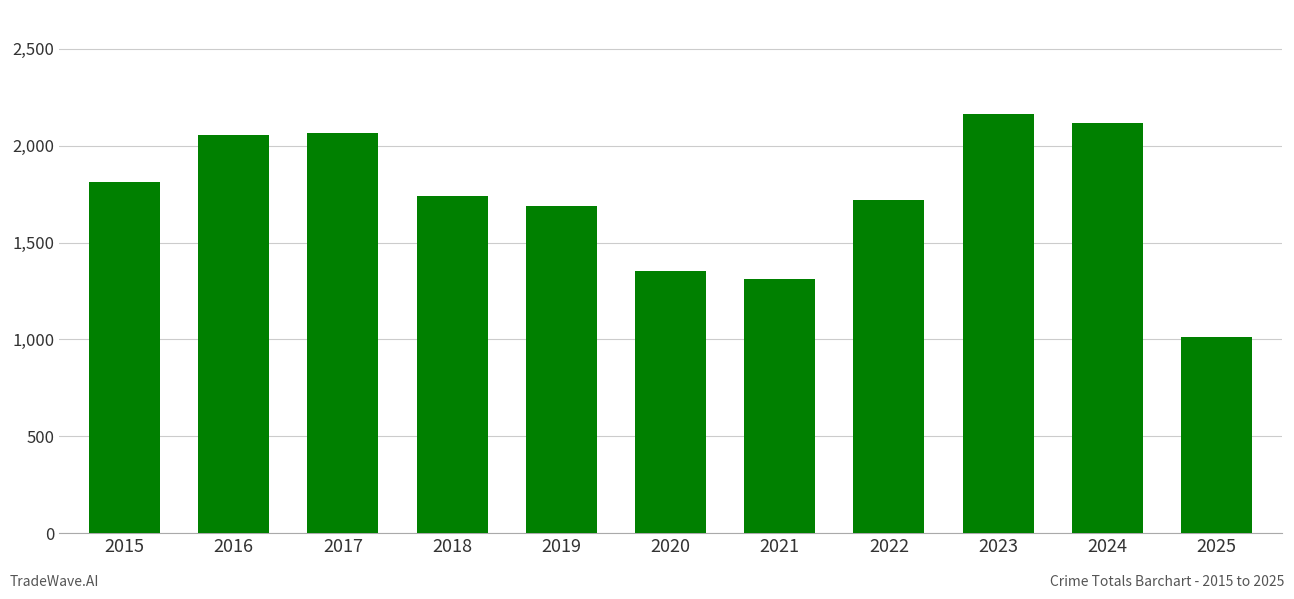

What is the average value?

1731